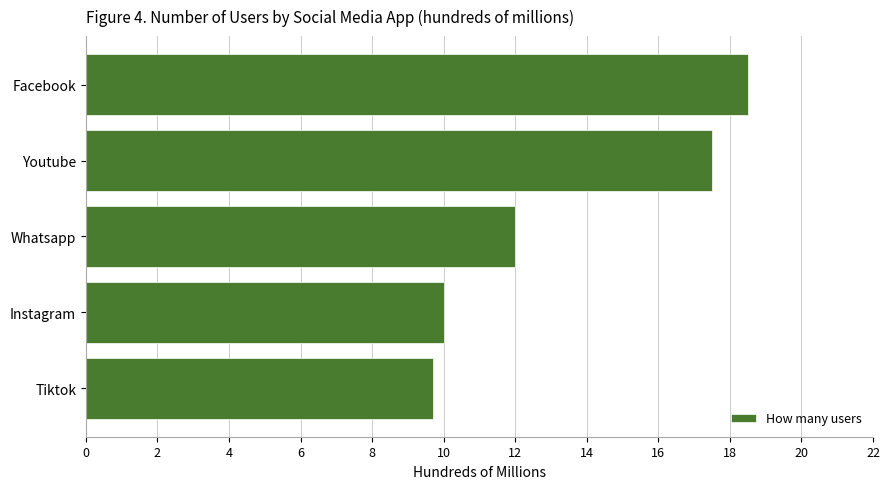

How many data points are less than 12?

2